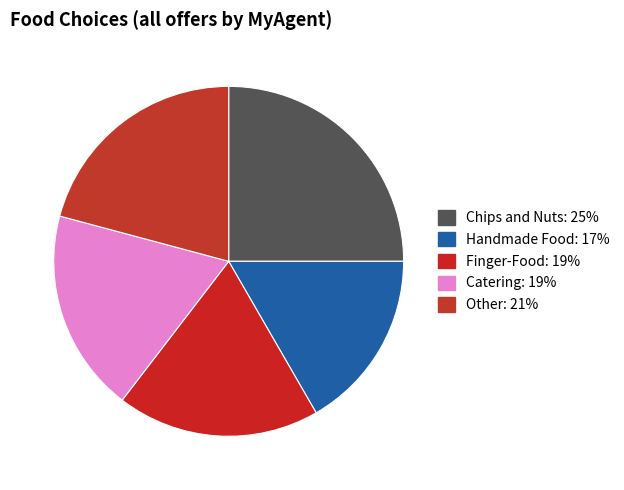

Count the number of slices in the pie.

5